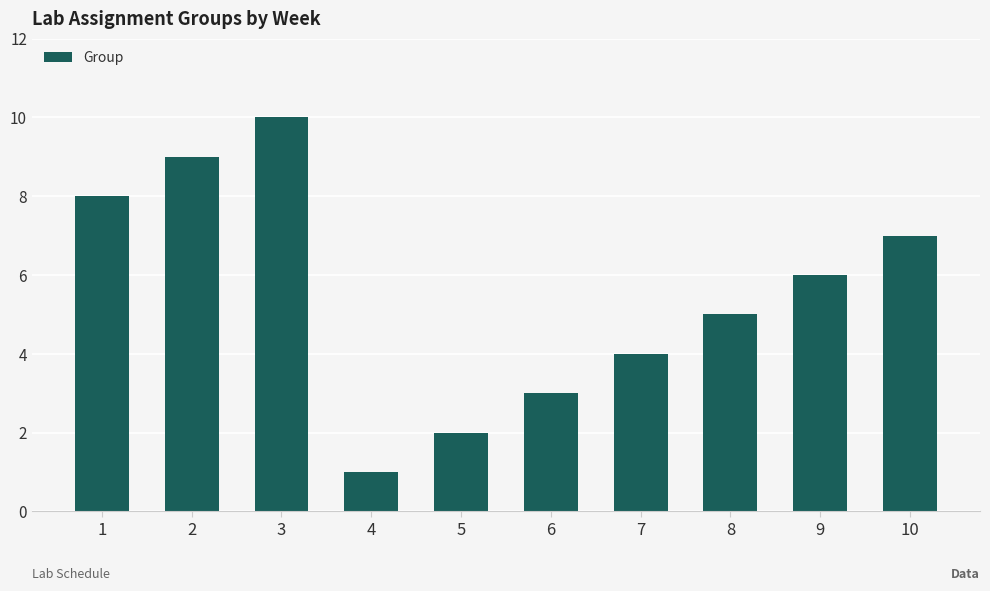

Reading left to right, list all the values displayed in this chart.

8	9	10	1	2	3	4	5	6	7